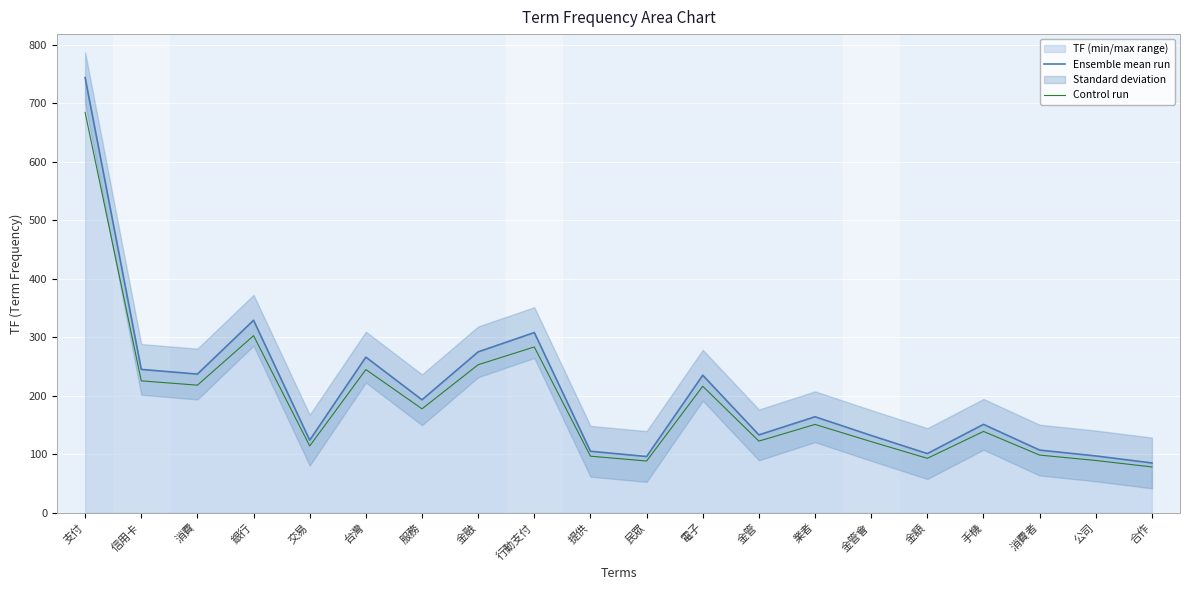

What is the difference between the maximum and minimum values in the Ensemble mean run series?

659.0